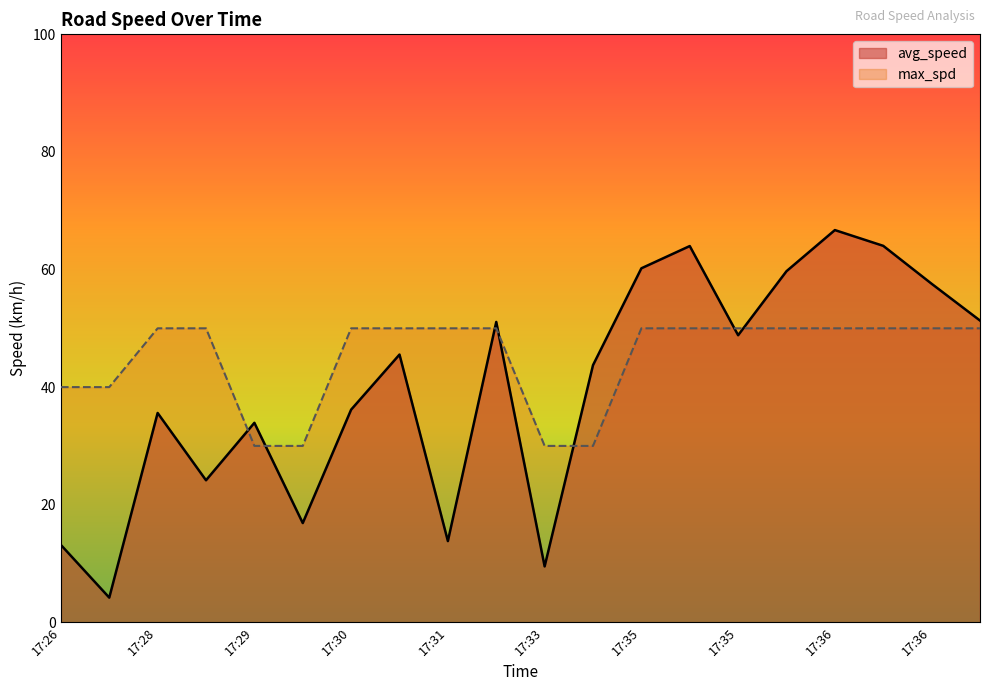

What is the difference between the avg_speed values at 17:36 and 17:26?

46.6